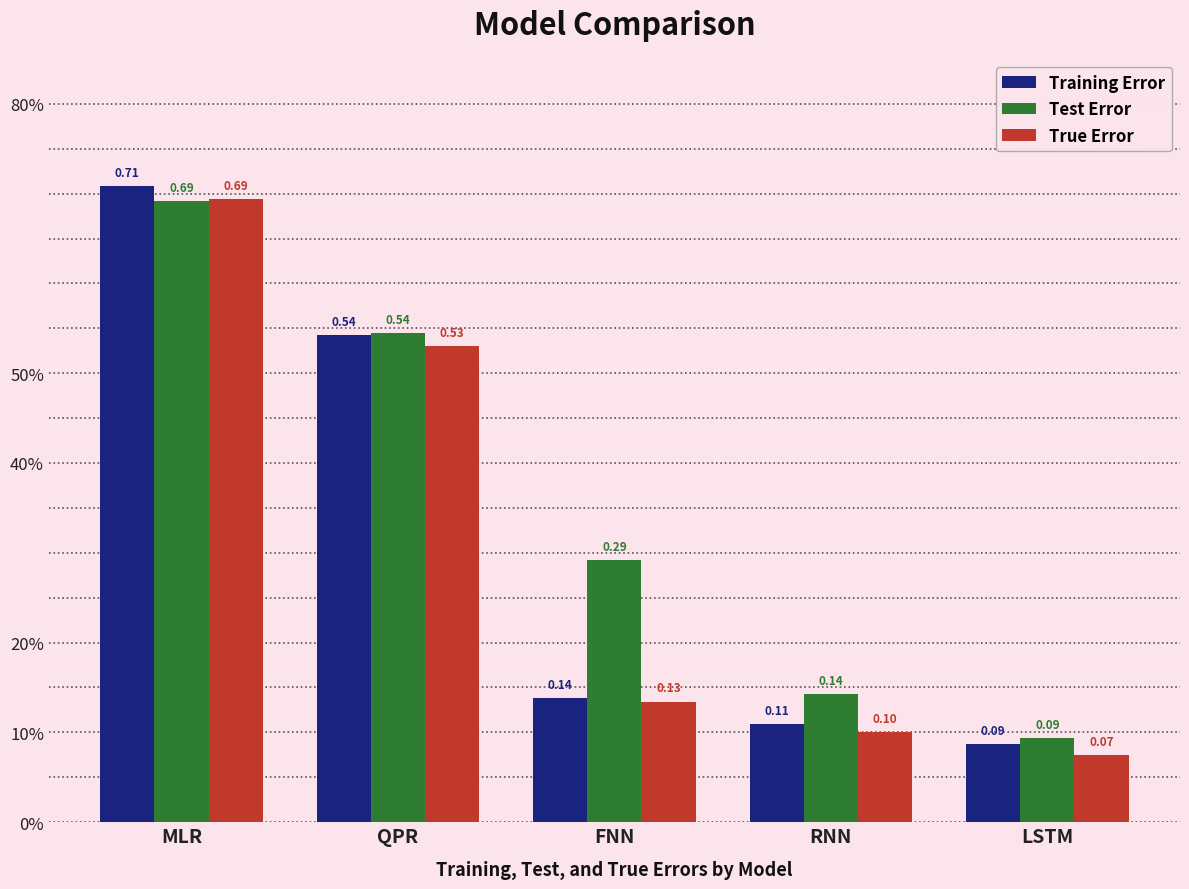

Which series has the largest total across all categories?

Test Error